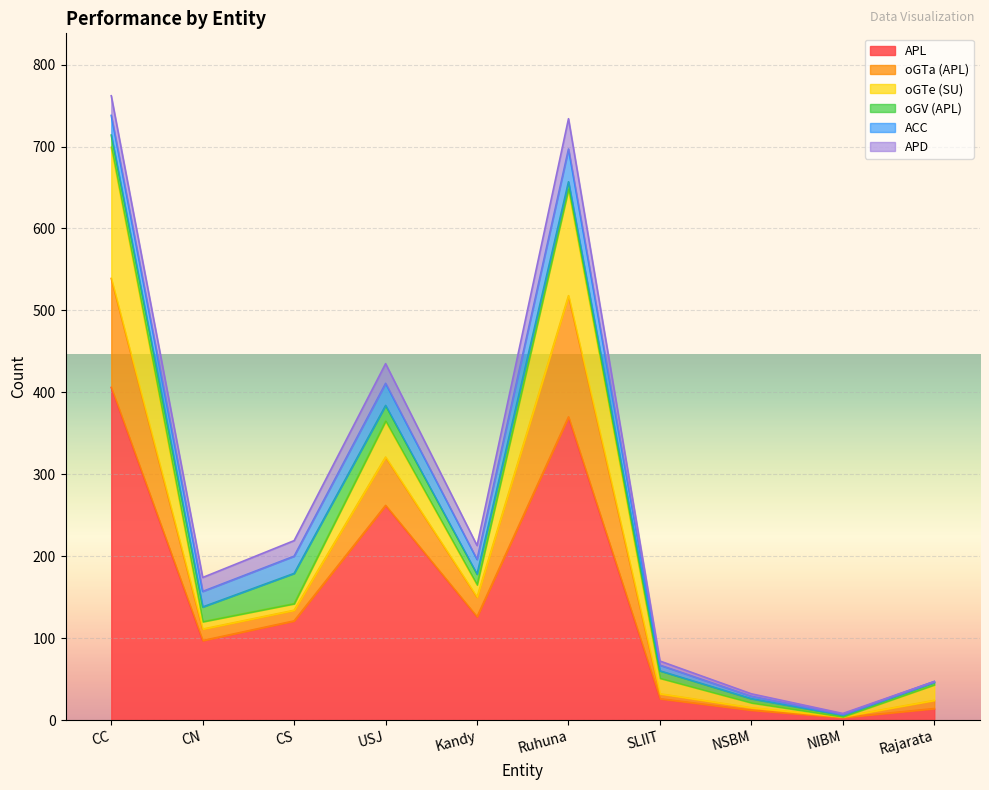

True or false: oGTa (APL) and APL cross at least once.

False